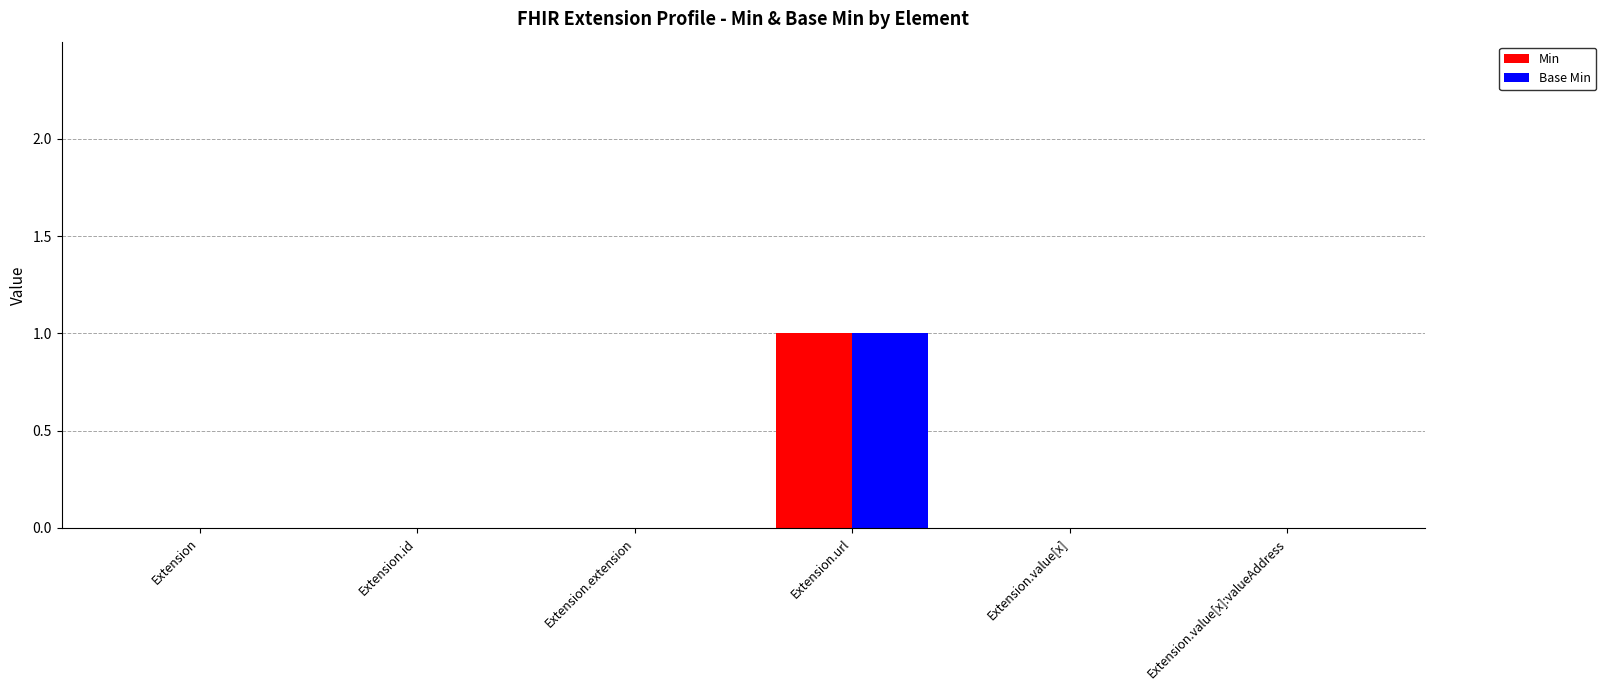

Is it true that Min equals 0 at Extension?

True